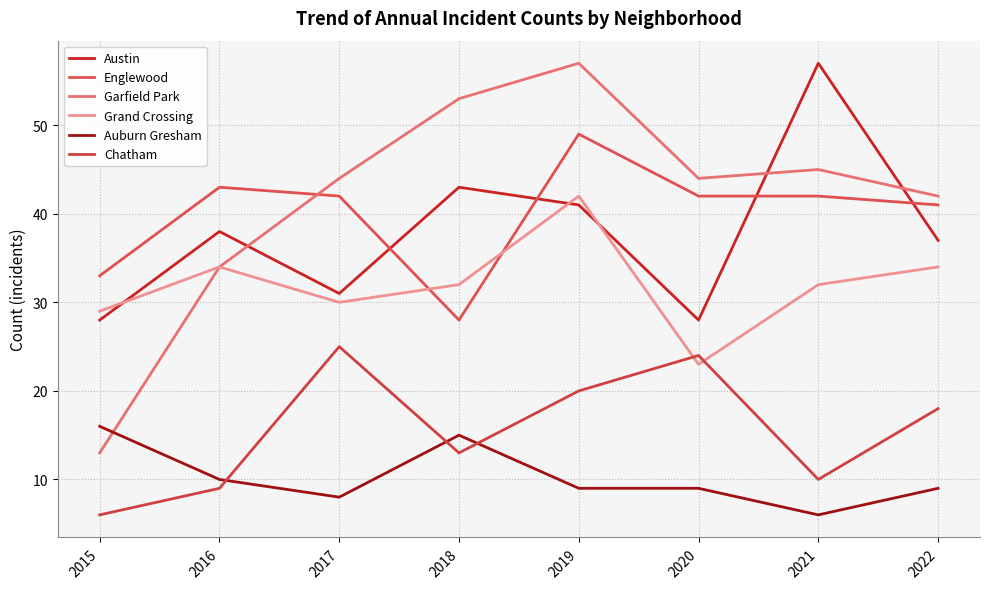

What are all the series names shown in the legend?

Austin, Englewood, Garfield Park, Grand Crossing, Auburn Gresham, Chatham